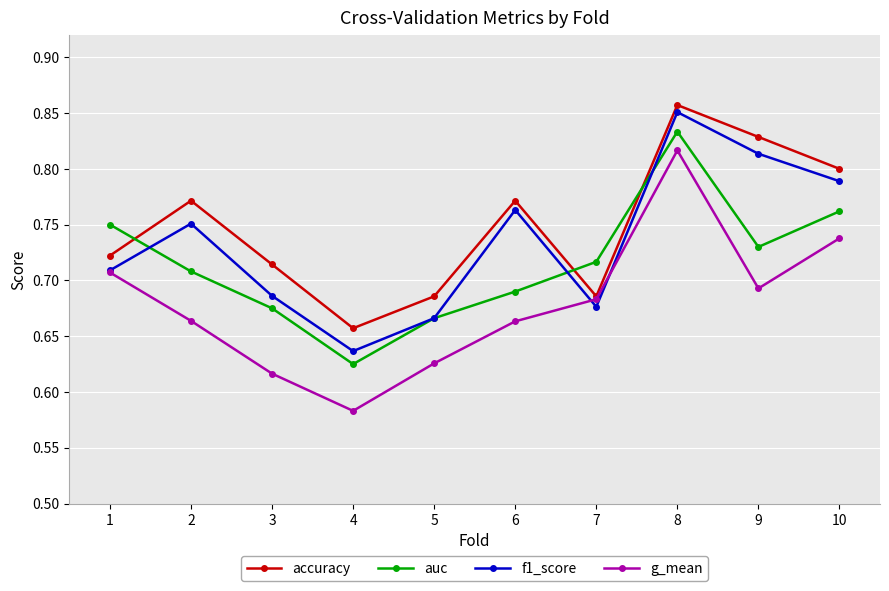

Which series changed the most between 3 and 10?

g_mean